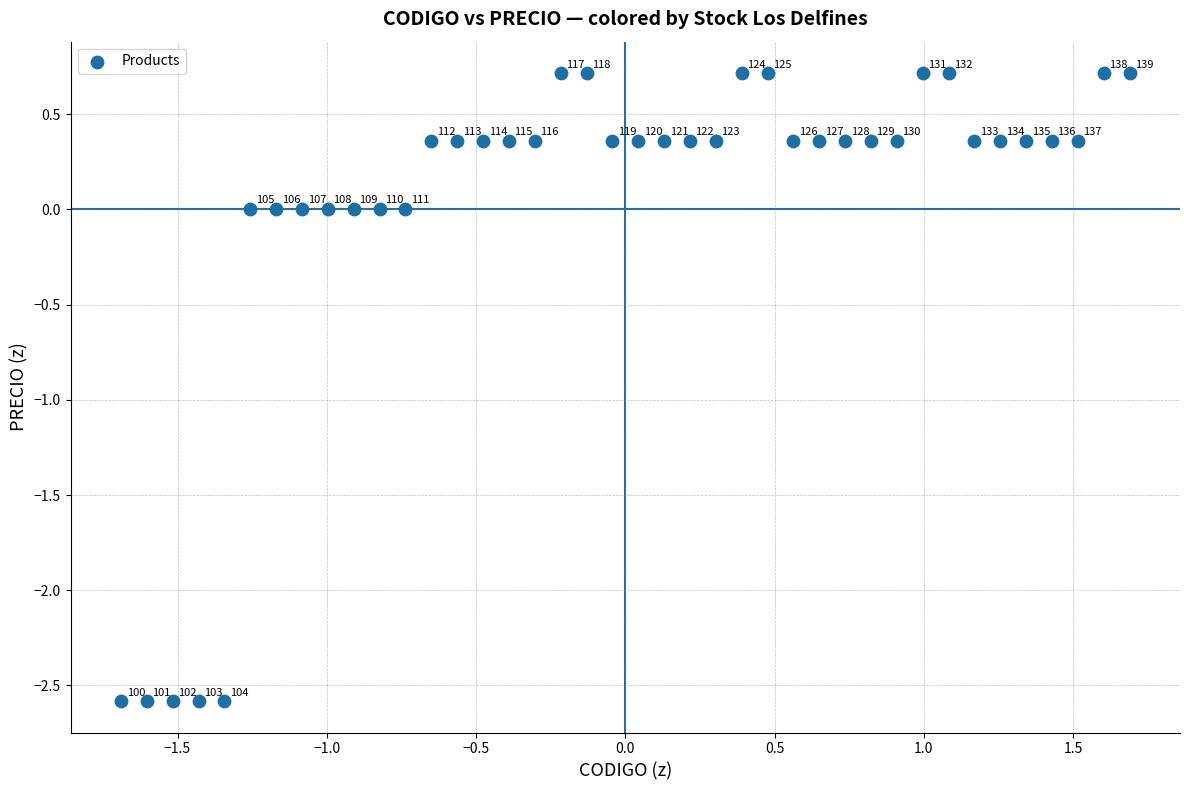

What is the range of X values (max minus min)?

3.4